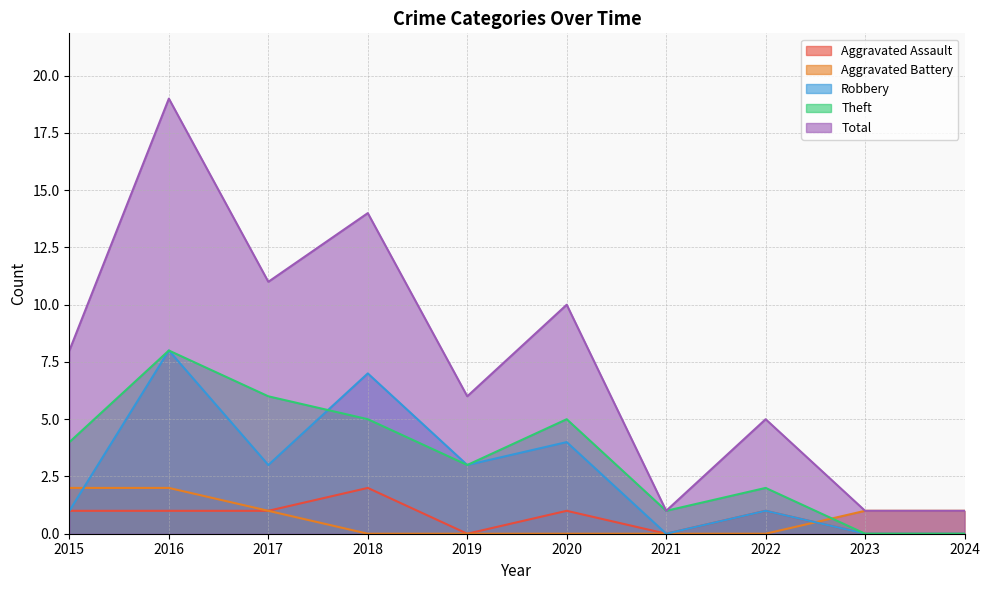

What is the sum of the Theft values at 2024 and 2016?

8